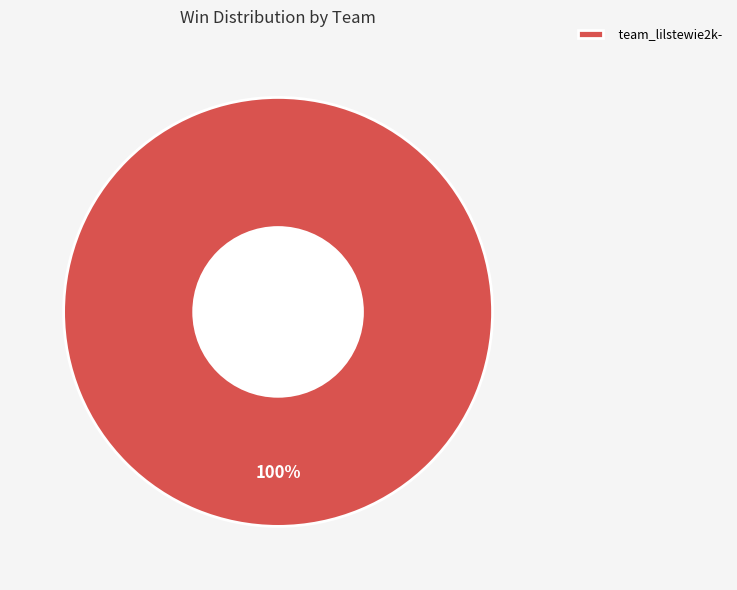

Is it true that team_lilstewie2k- is 94% of the pie?

False